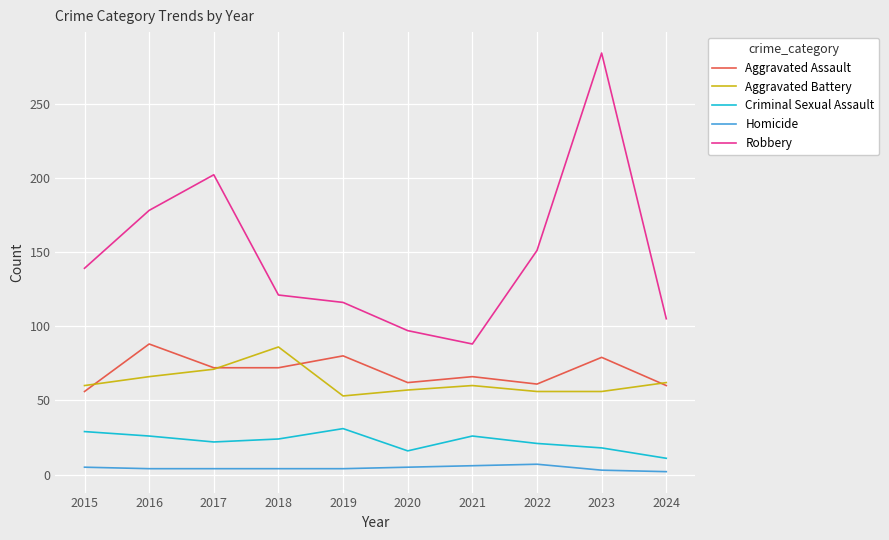

At which label does Aggravated Assault first exceed 72?

2016